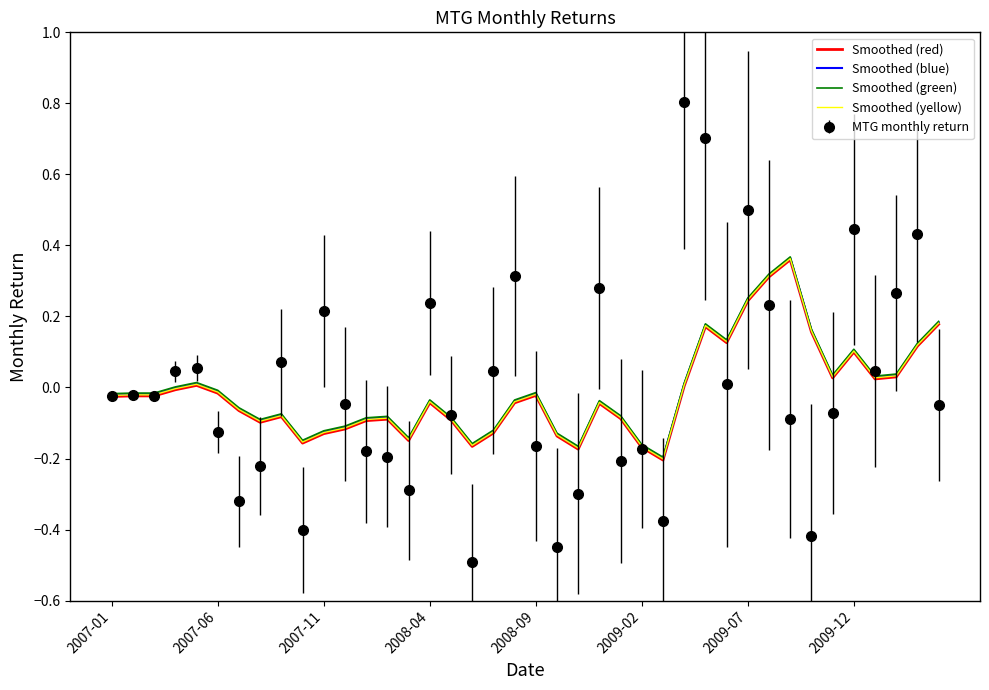

What is the greatest value displayed?

0.8